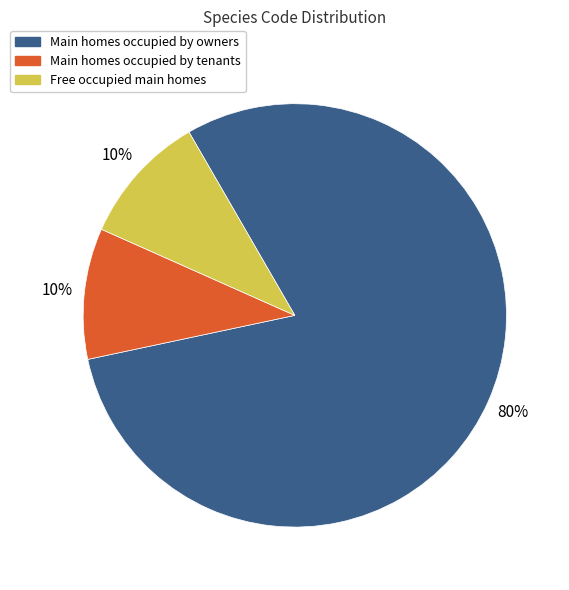

Does any single category account for the majority?

Yes